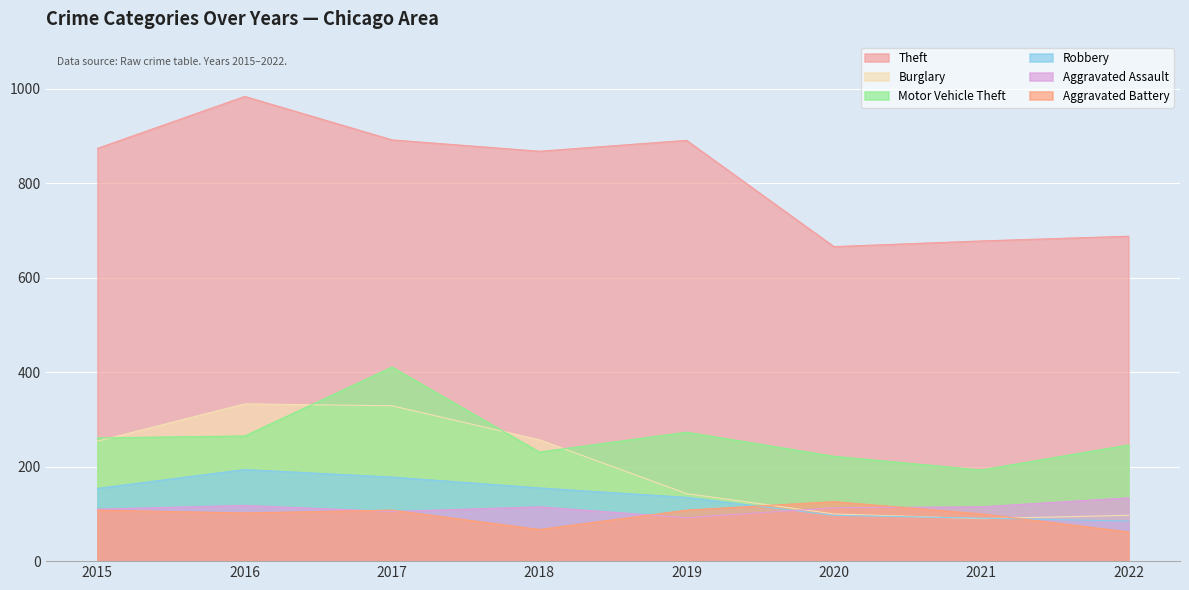

The value of Motor Vehicle Theft at 2020 is 222. True or false?

True